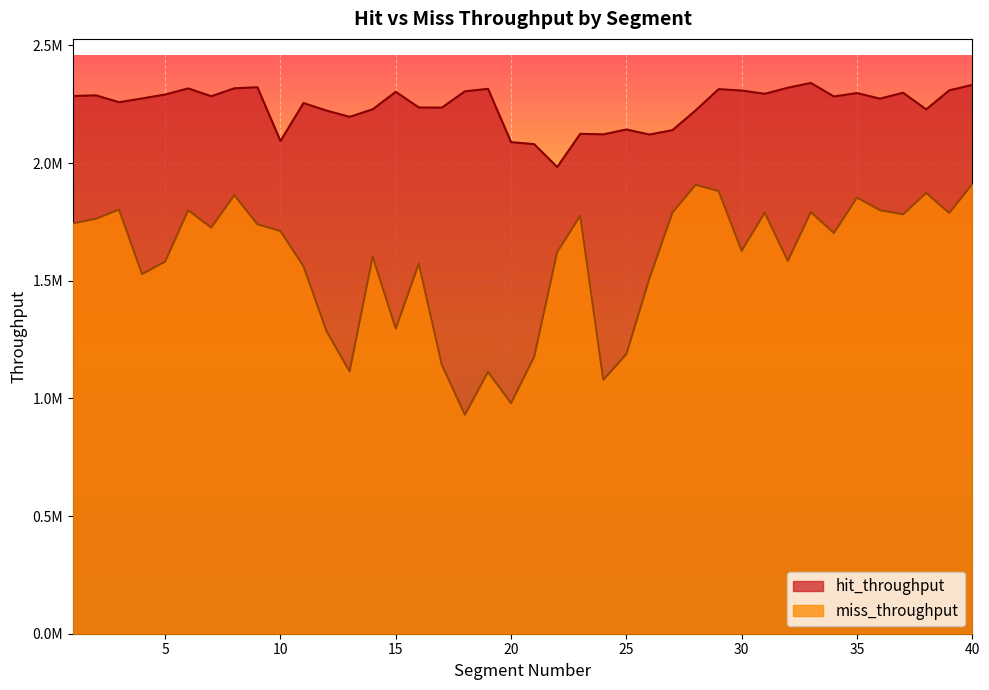

What is the value of the miss_throughput point at the 20th from the left?

980004.0